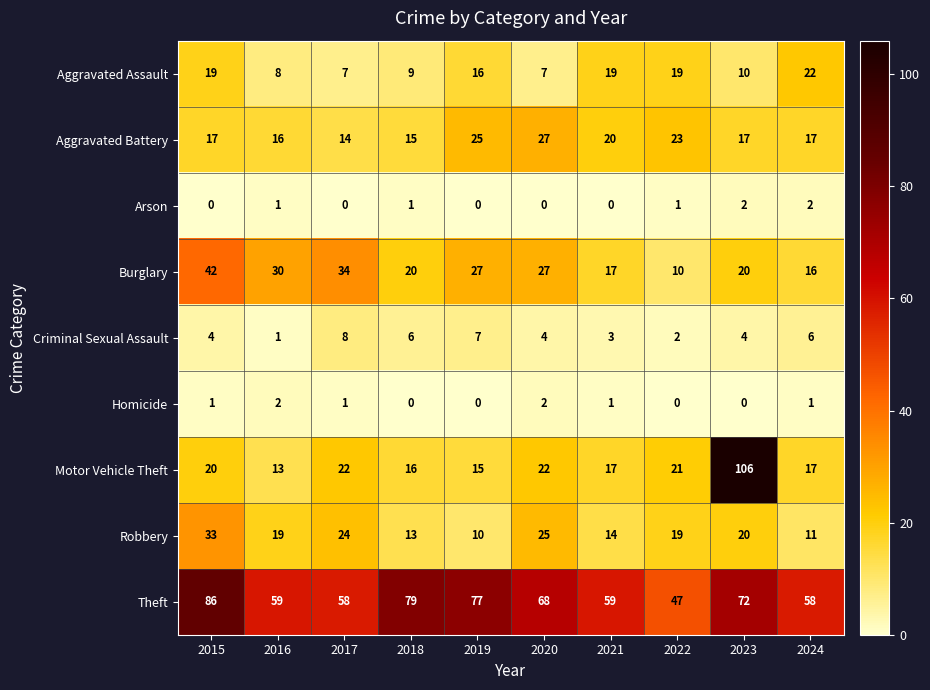

What is the spread (max minus min) of values at 2015?

86